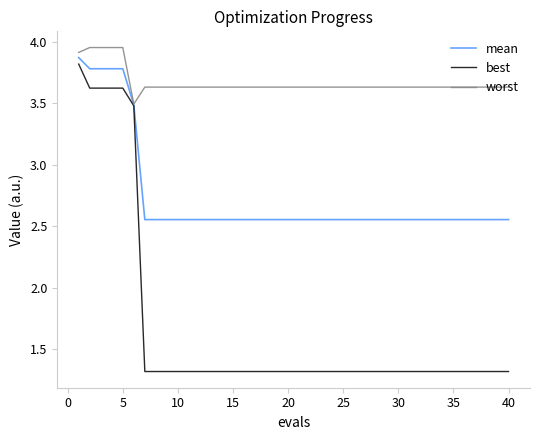

Is this an area chart (filled region under the line)?

No